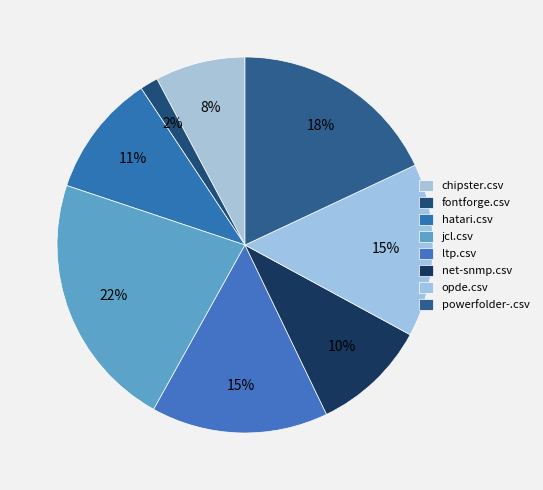

How many segments does this pie chart have?

8